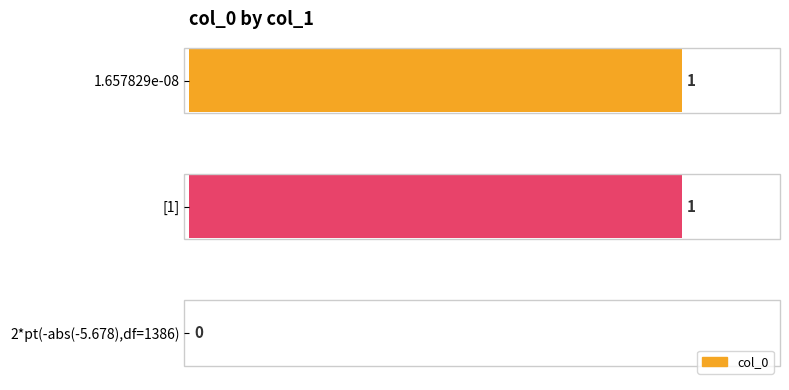

How many distinct data groups are displayed?

1